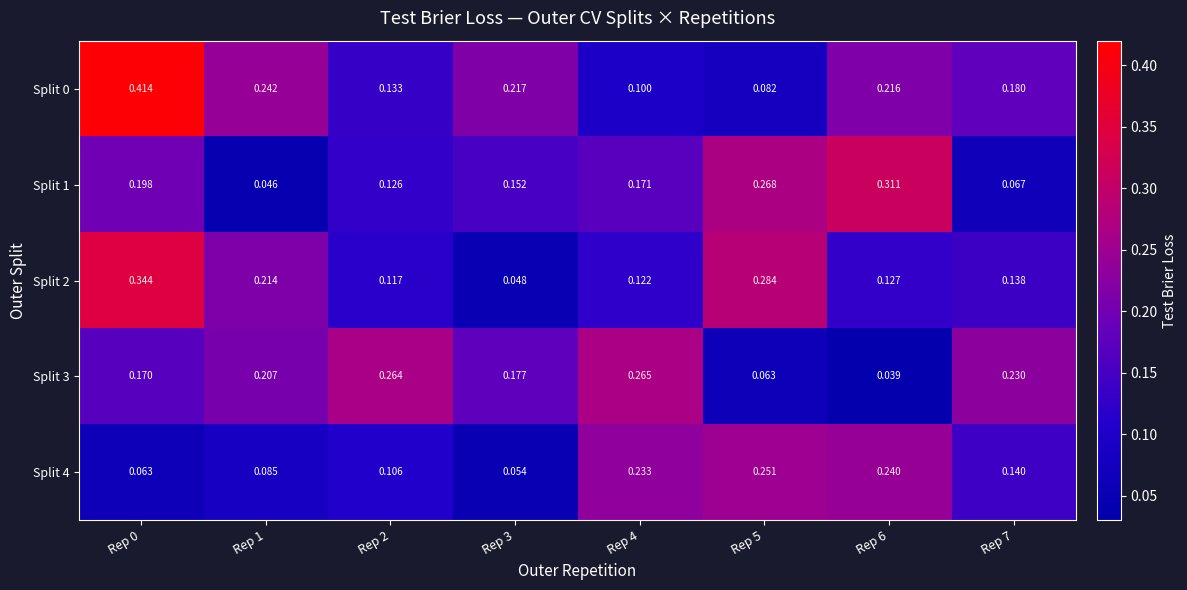

Is the value of Split 2 at Rep 1 greater than the value of Split 1 at Rep 4?

Yes